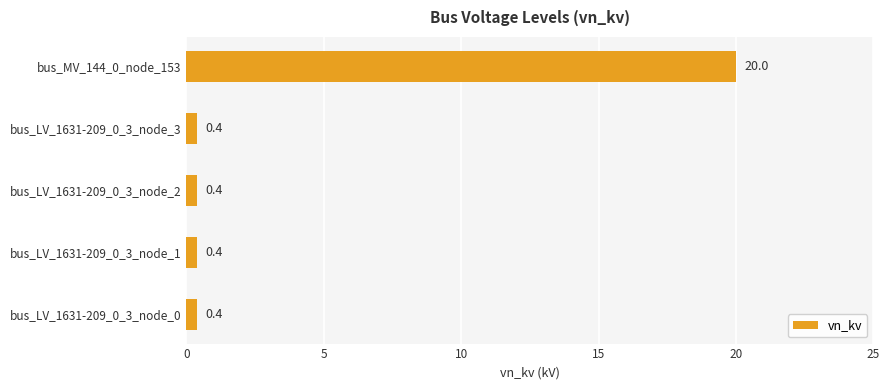

What is the change in value from bus_LV_1631-209_0_3_node_3 to bus_MV_144_0_node_153?

+19.6